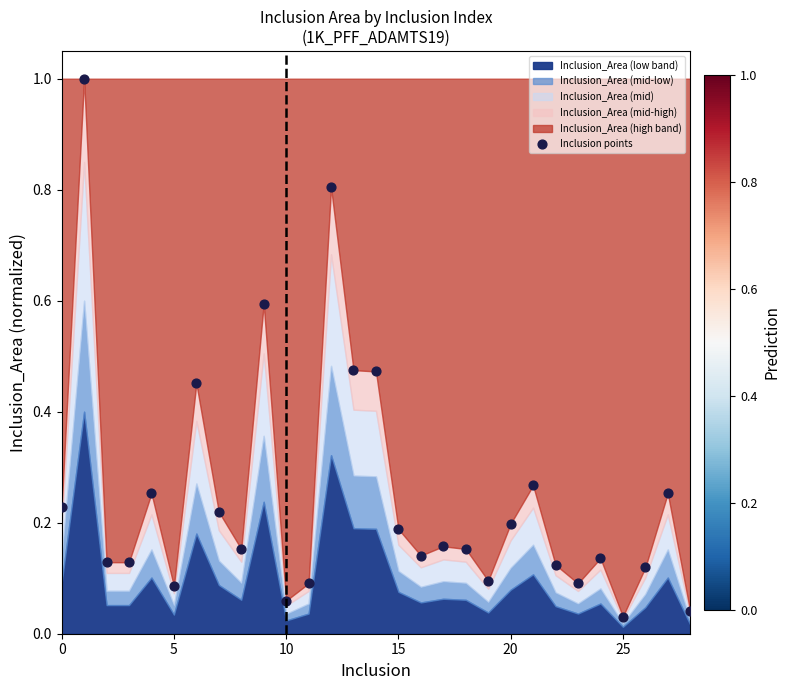

What is the range of Y values (max minus min)?

1.0